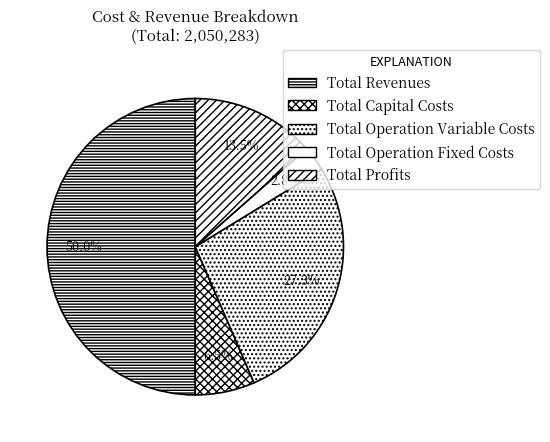

How many segments does this pie chart have?

5